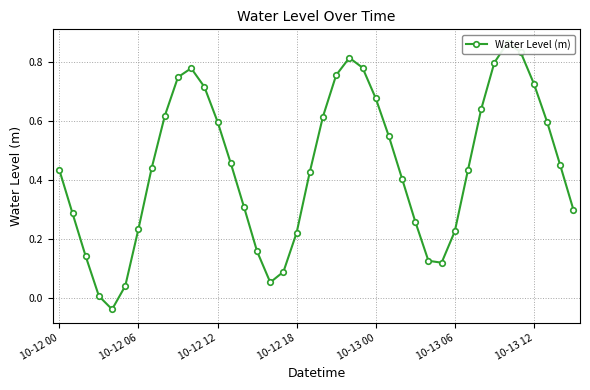

What is the difference between the maximum and minimum values?

0.9